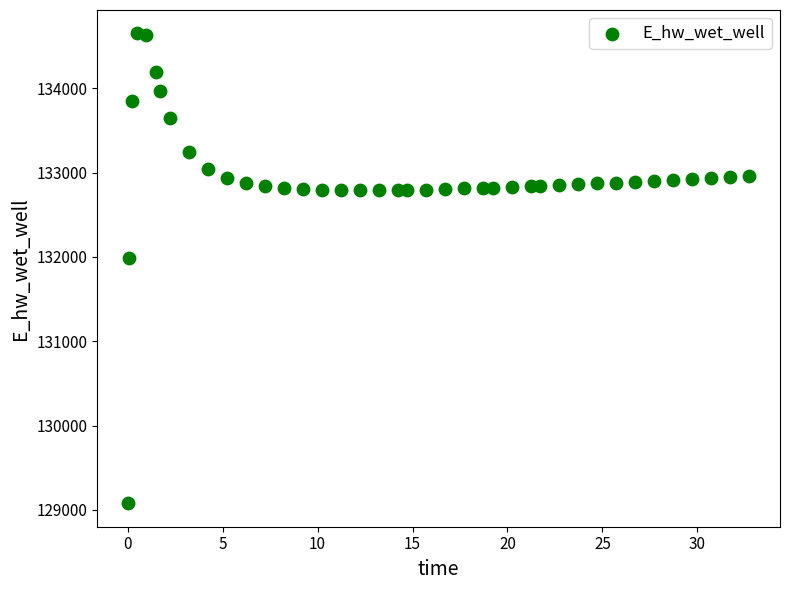

What is the range of Y values (max minus min)?

5571.2